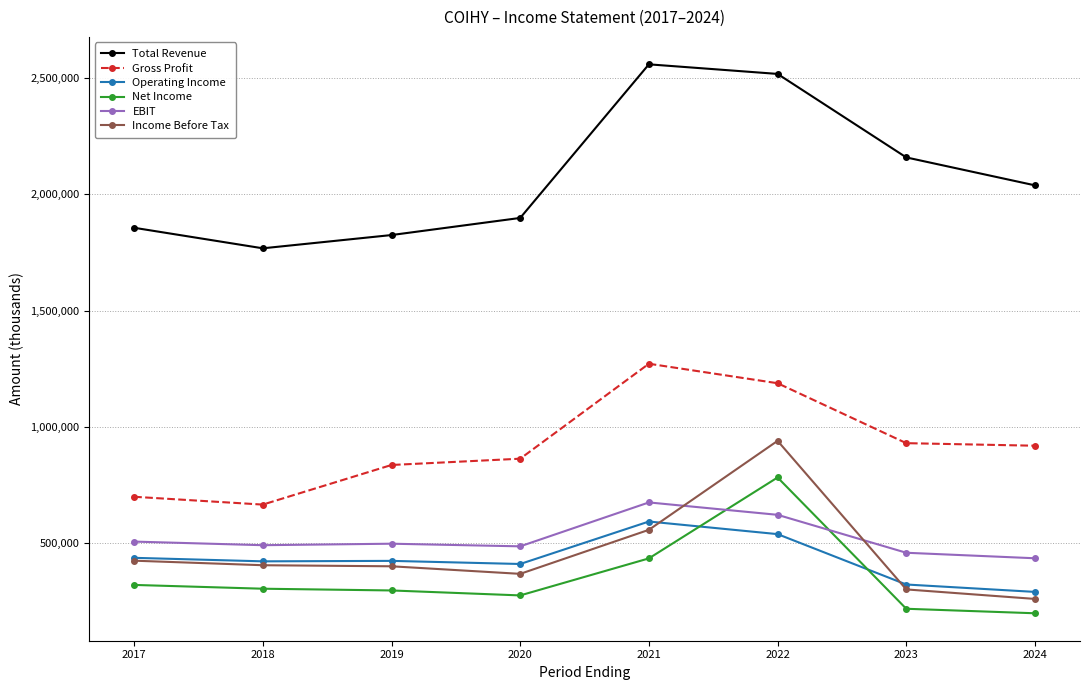

What are all the series names shown in the legend?

Total Revenue, Gross Profit, Operating Income, Net Income, EBIT, Income Before Tax